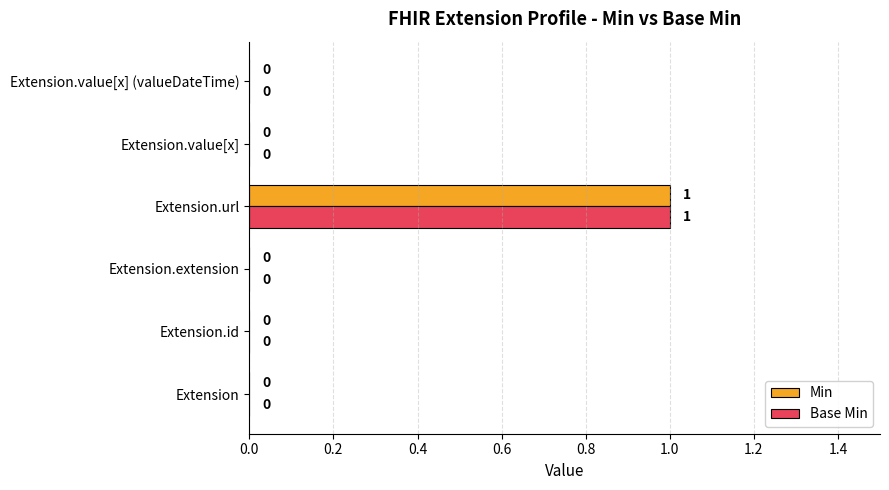

At which label does Base Min reach its peak?

Extension.url